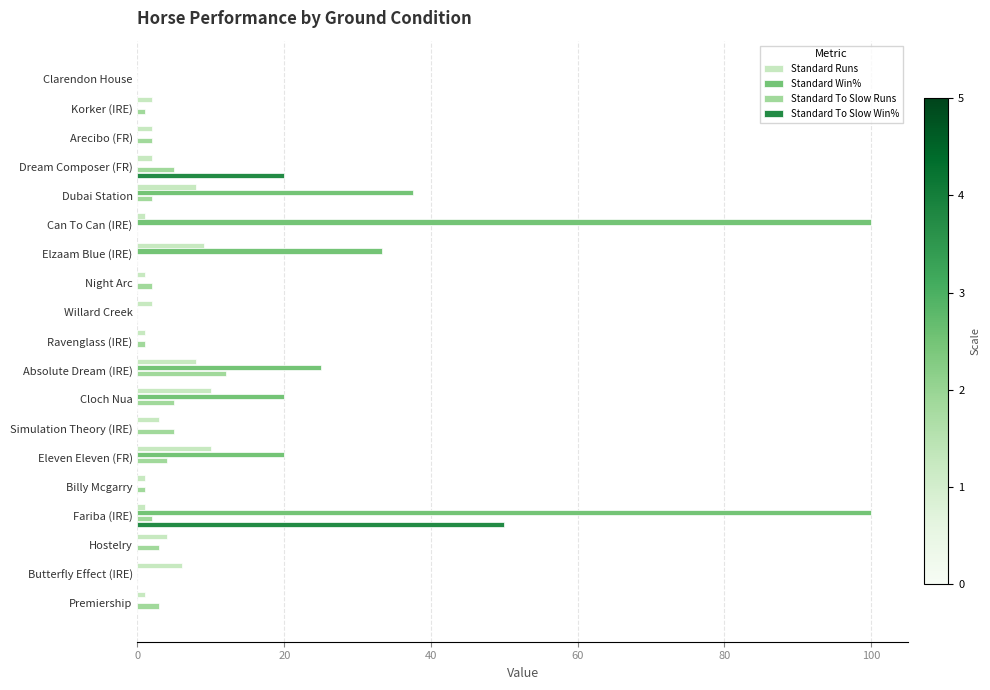

Between Elzaam Blue (IRE) and Hostelry, which series saw the biggest shift?

Standard Win%